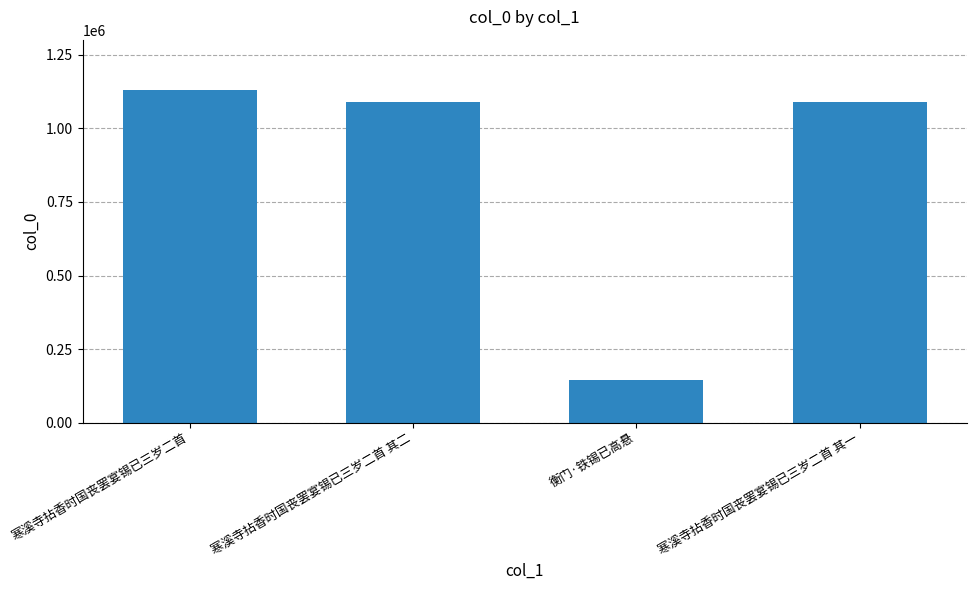

What is the difference between the values at 衡门·铁锡已高悬 and 寒溪寺拈香时国丧罢宴锡已三岁二首 其一?

945983